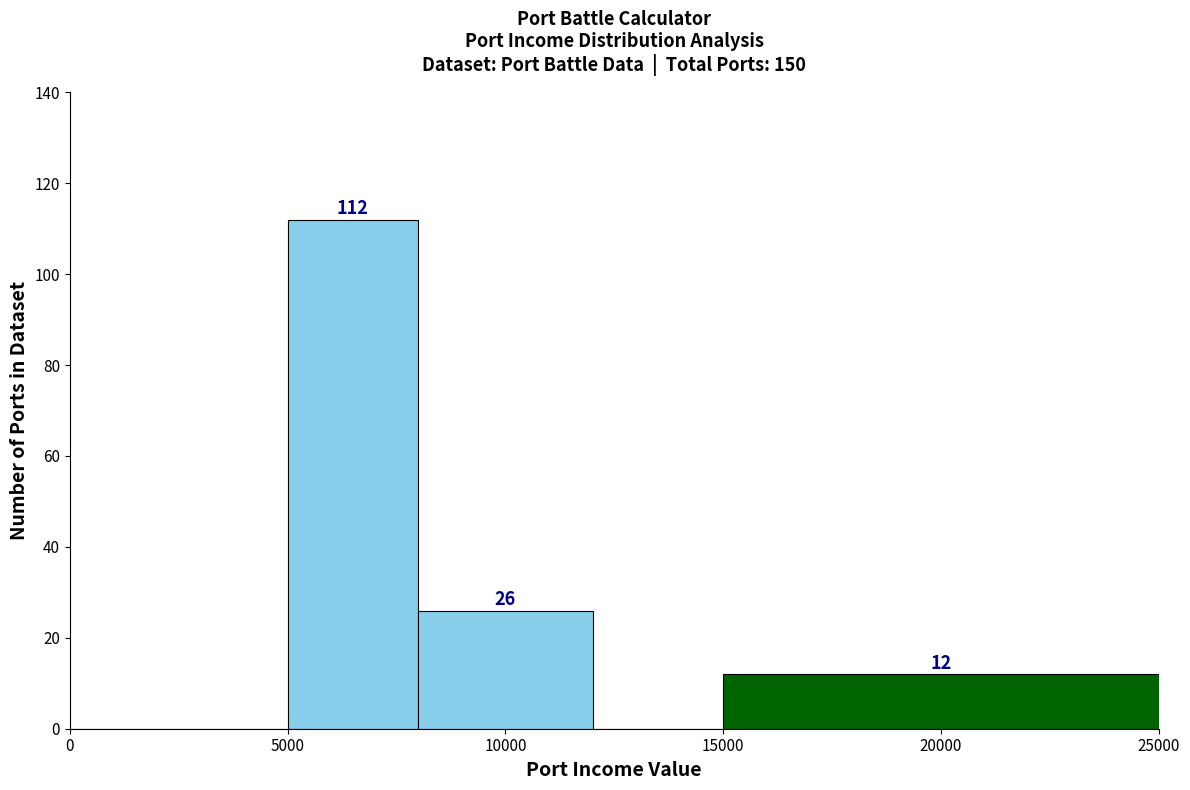

Over which range of the x-axis is the bar tallest?

5000 to 8000